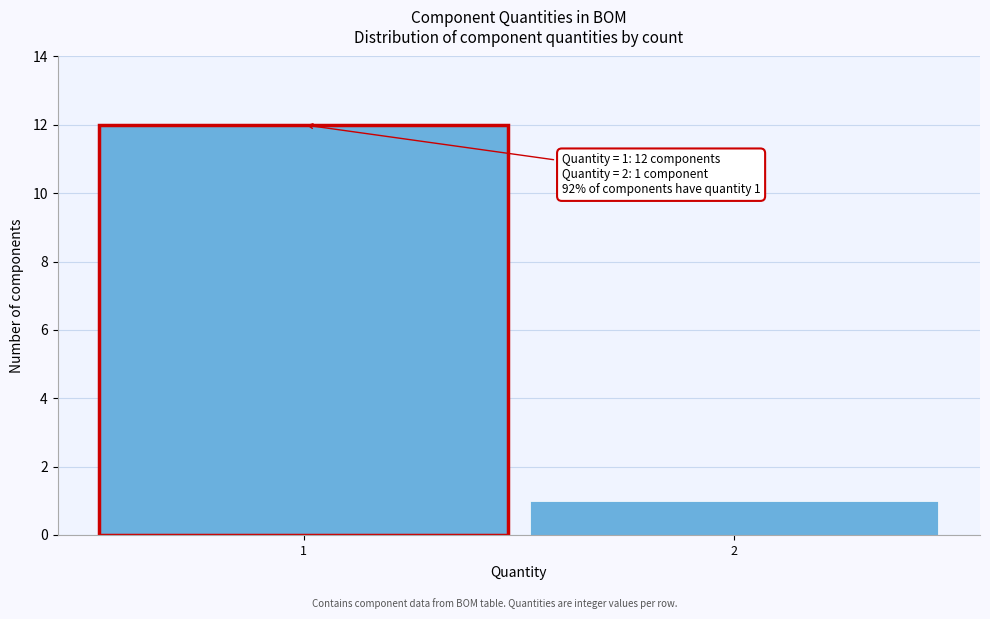

Reading right to left, what are all the values shown in this chart?

2=1	1=12